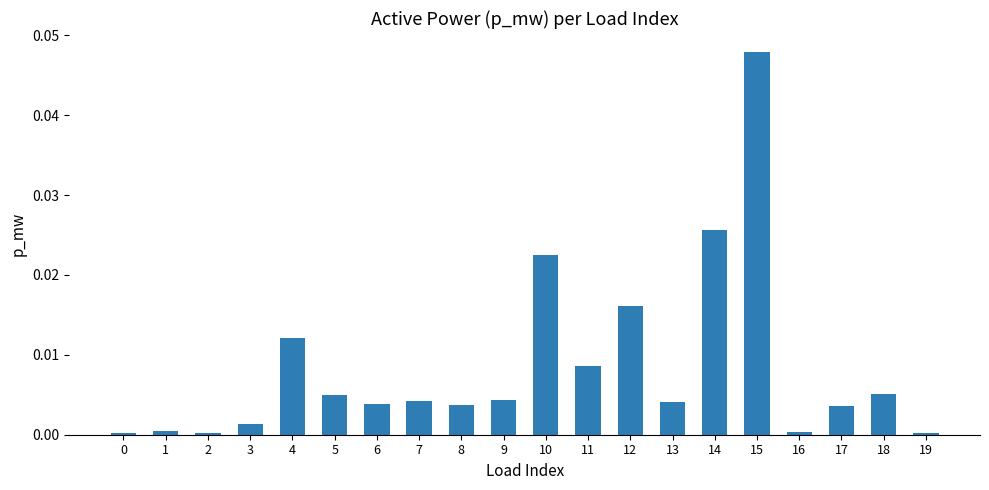

Which label corresponds to the largest value in the chart?

15